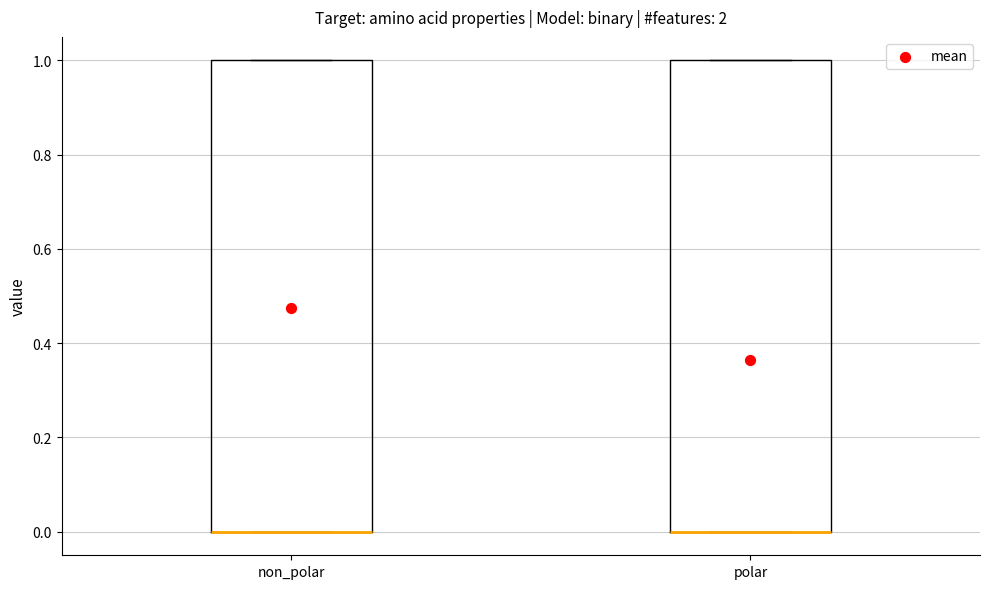

Reading left to right, read every box against the y-axis: the position of its median line, the range the box covers, and the ends of its whiskers. The values are not printed on the chart, so give them approximately, as read against the axis.

non_polar: median 0 (drawn on the box's lower edge), box 0 to 1, whiskers 0 to 1
polar: median 0 (drawn on the box's lower edge), box 0 to 1, whiskers 0 to 1